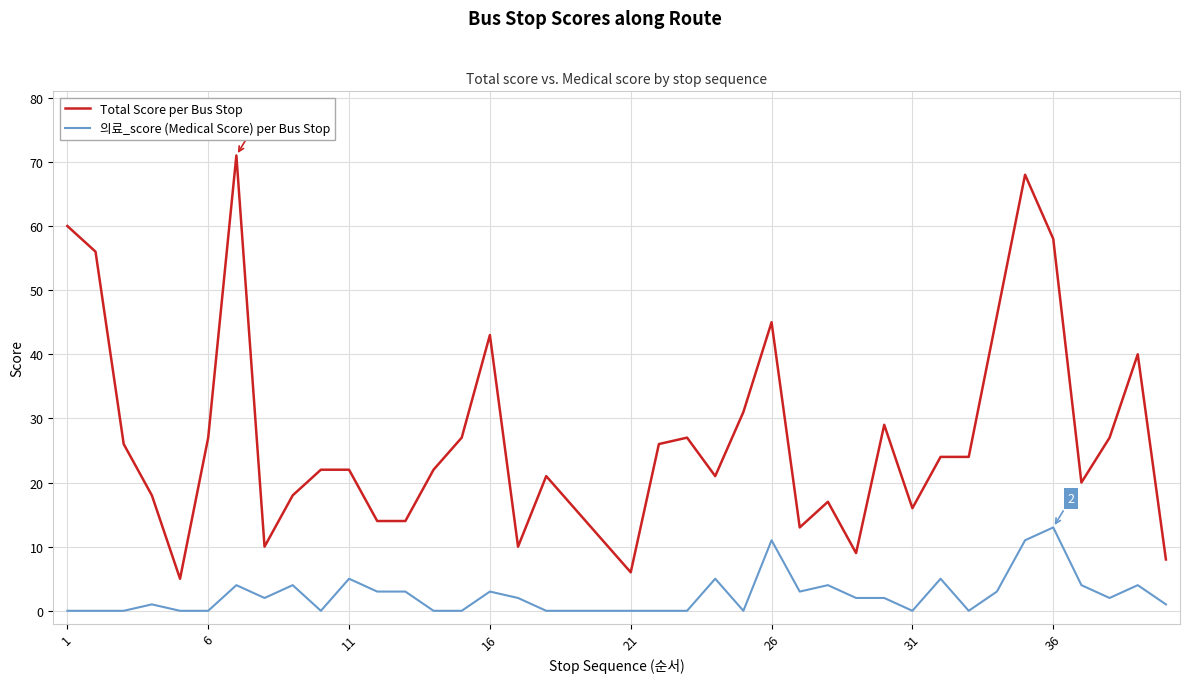

What is the minimum value for Total Score per Bus Stop?

5